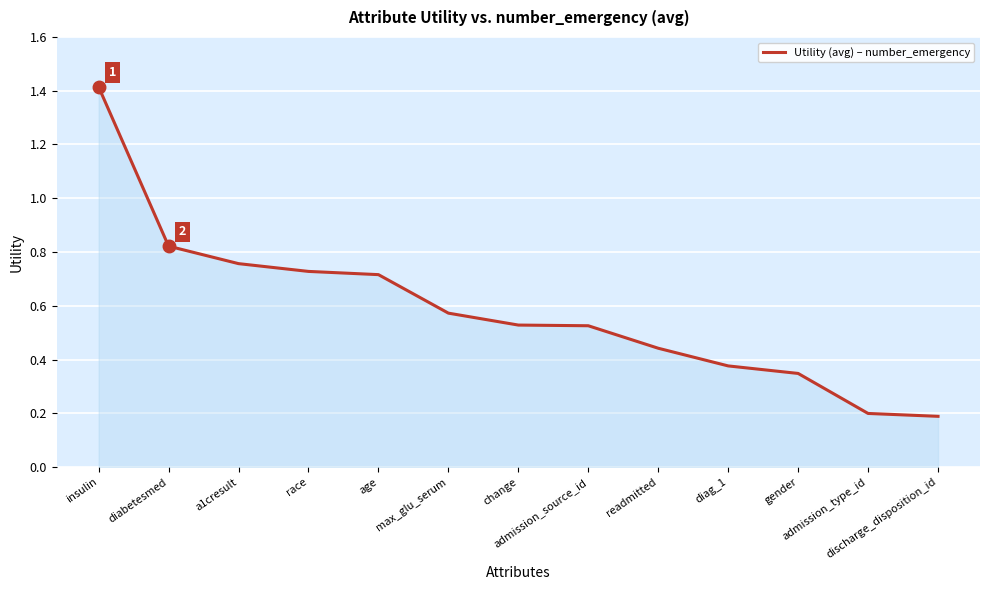

Between insulin and admission_source_id, which is larger?

insulin